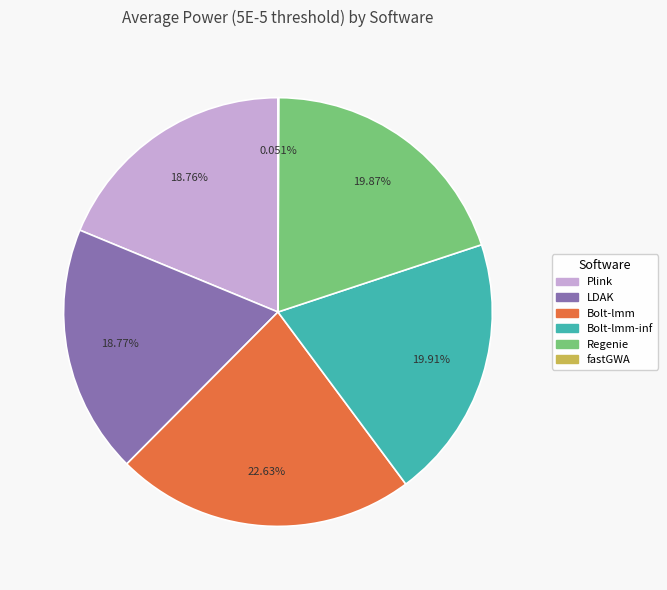

Is there a majority slice in this chart?

No